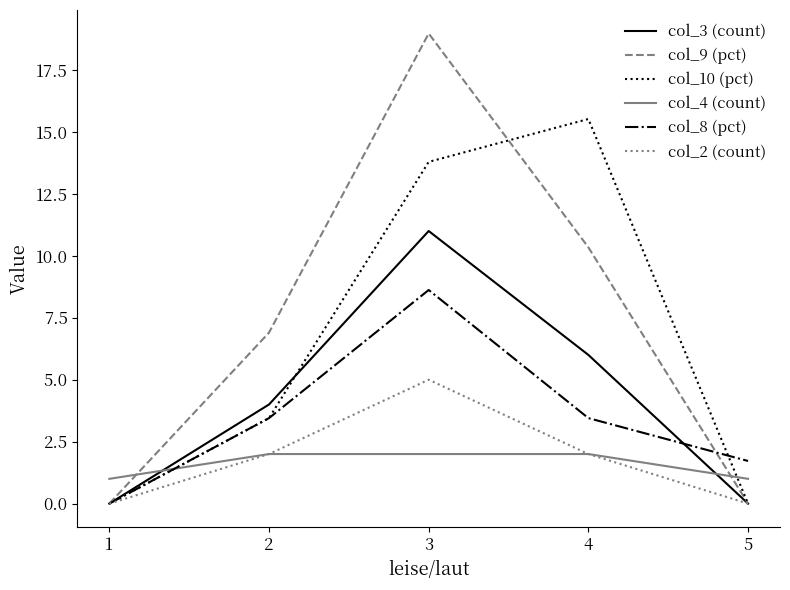

Where is col_10 (pct) nearest to the value 7?

2